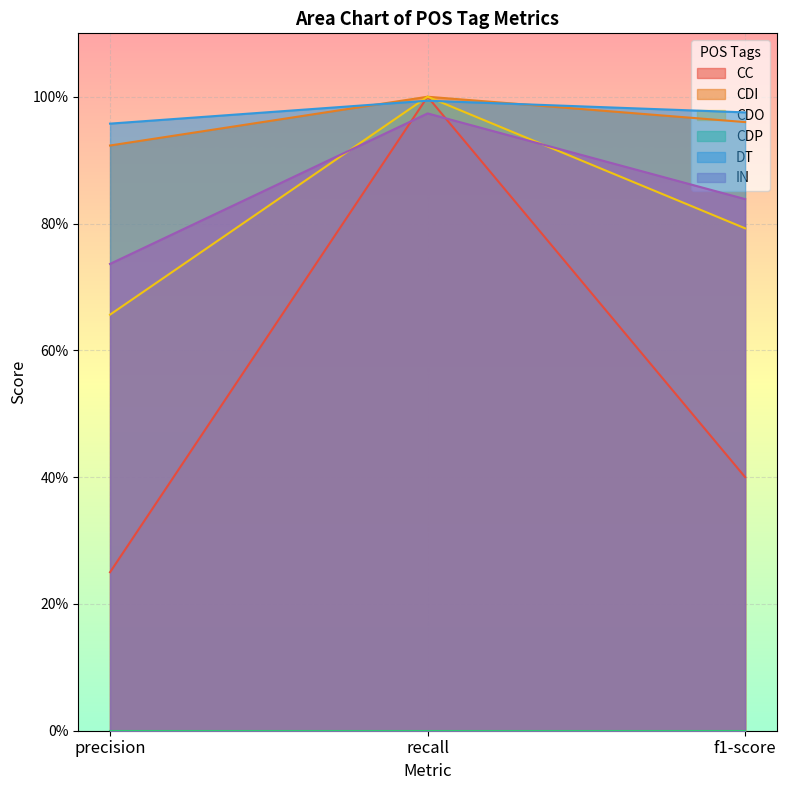

Does the chart display data point markers on the line(s)?

No